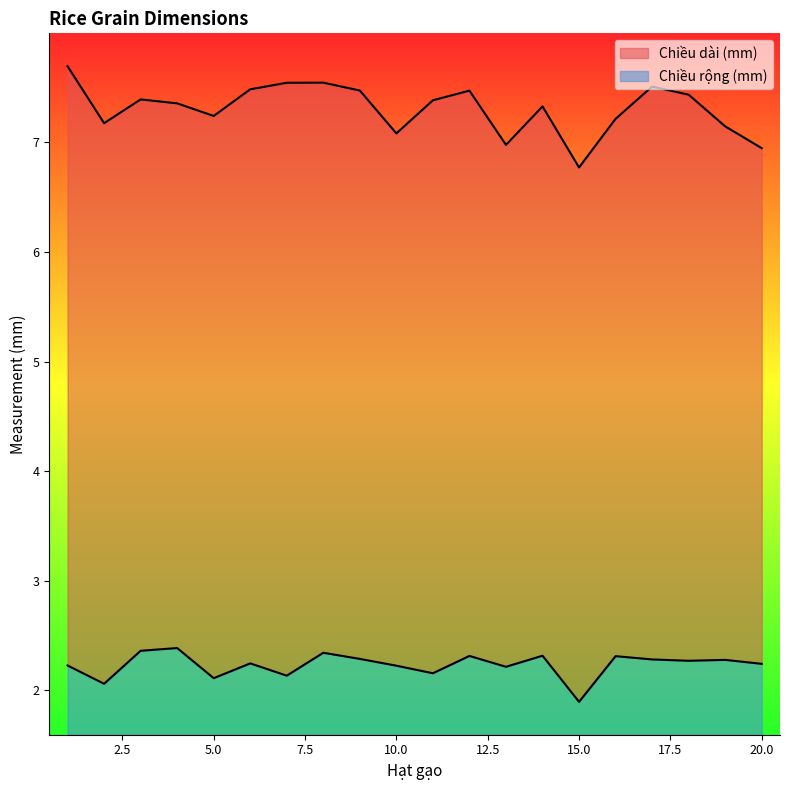

The value of Chiều rộng (mm) at 6 is 3.6. True or false?

False